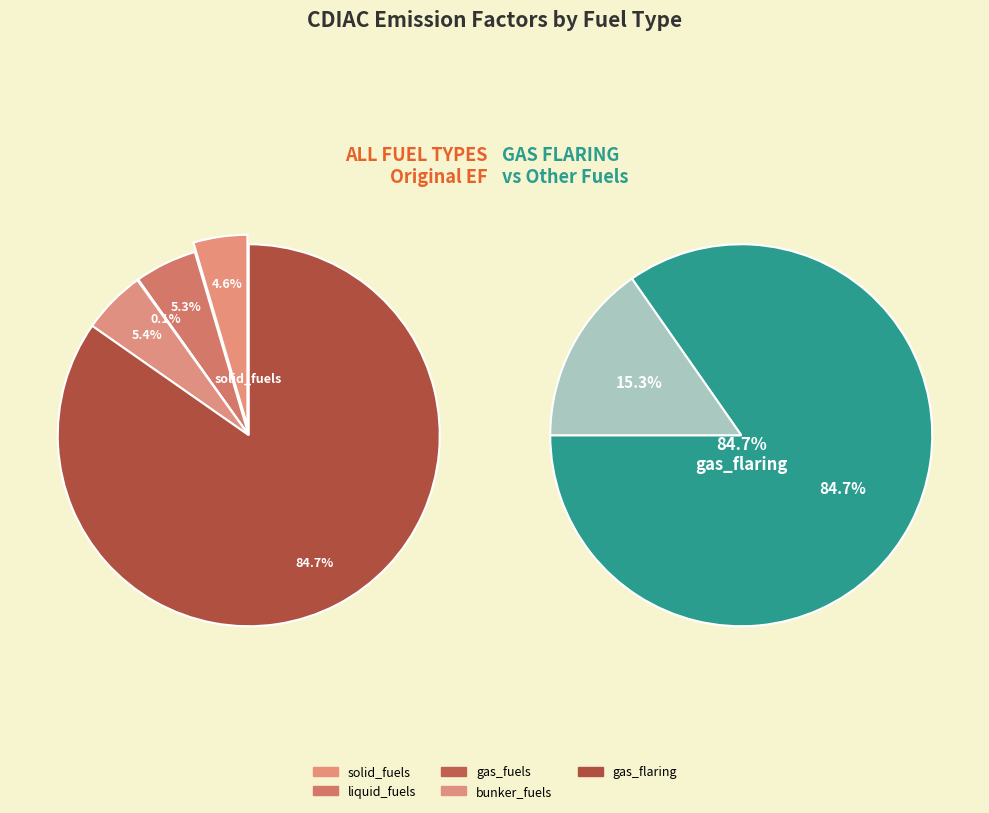

To the nearest percent, what is the combined percentage of gas_fuels and gas_flaring?

85%